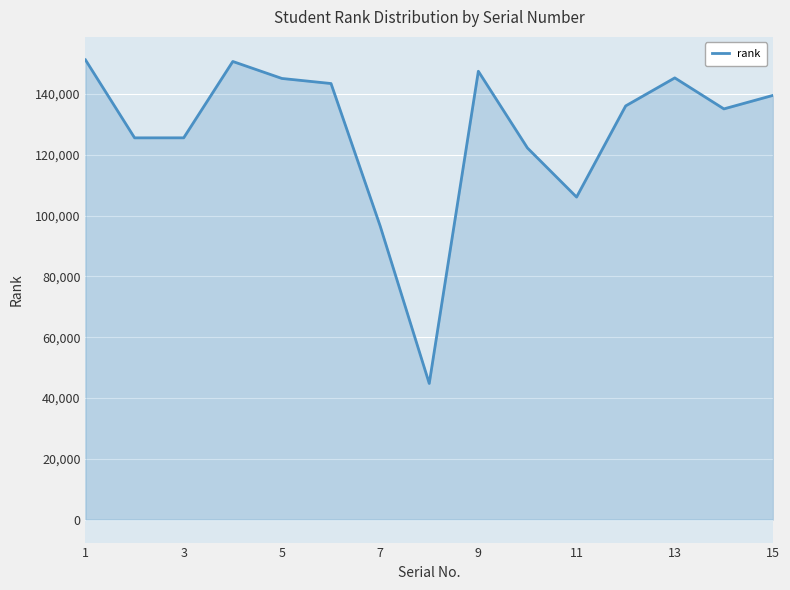

Does the chart display data point markers on the line(s)?

No